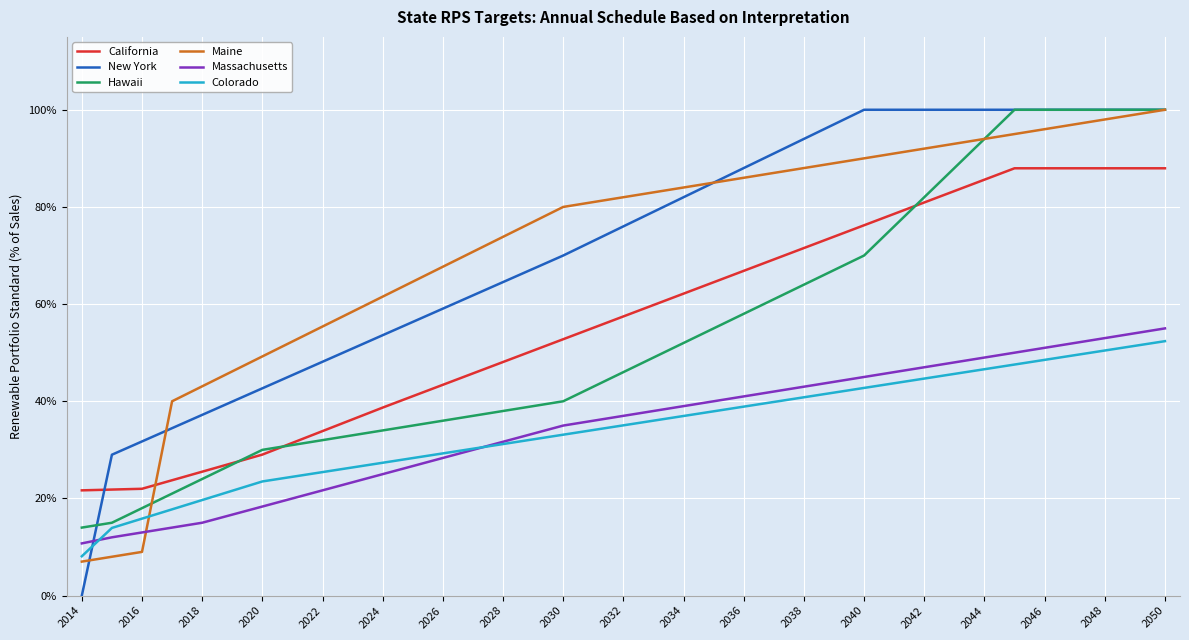

Which series has the widest spread of values?

New York